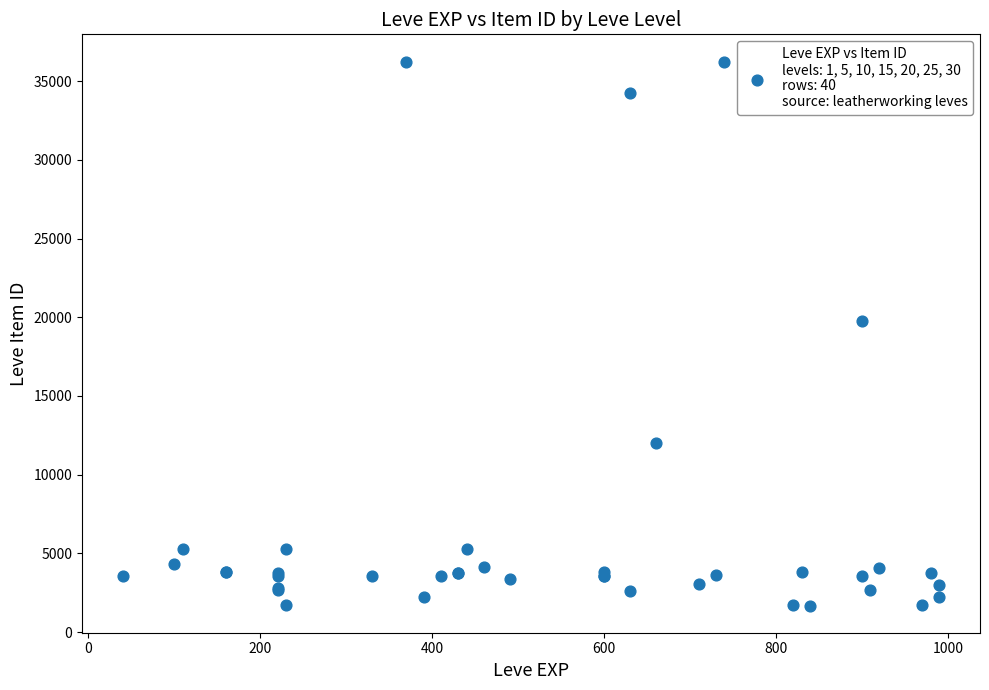

What Y value in the scatter plot is closest to 18967?

19744